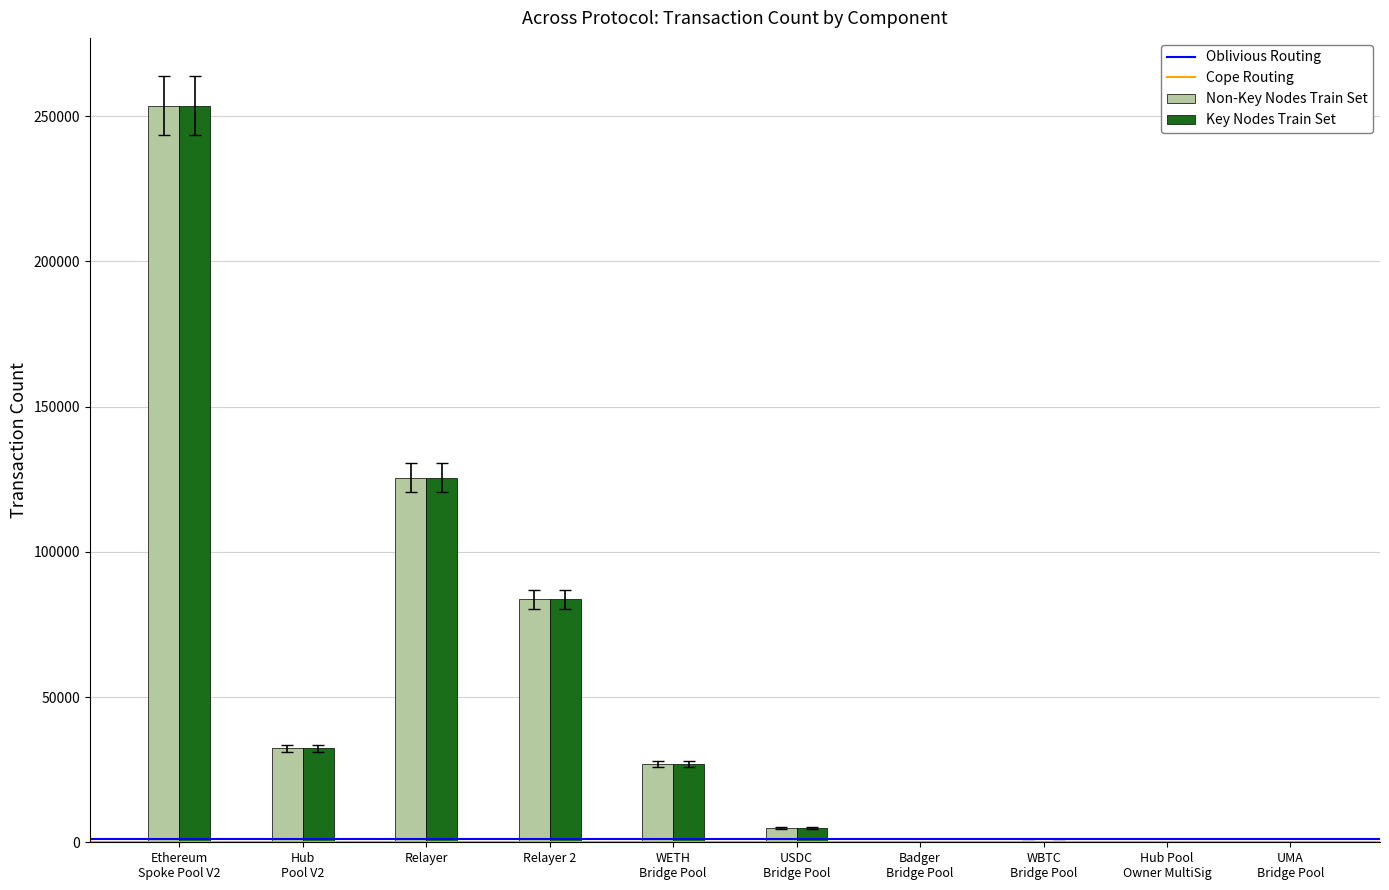

What is the maximum value for Key Nodes Train Set?

253571